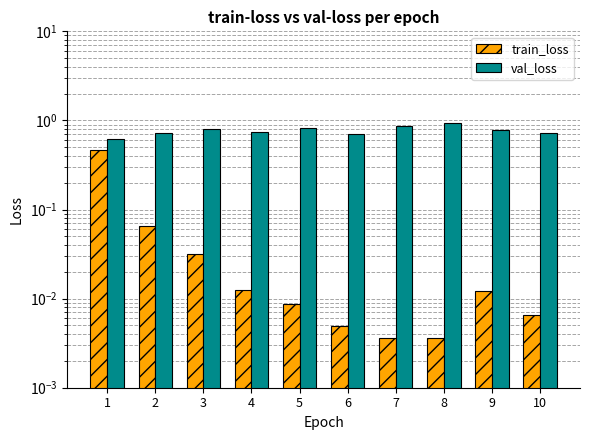

Which label corresponds to the largest value in the chart?

8